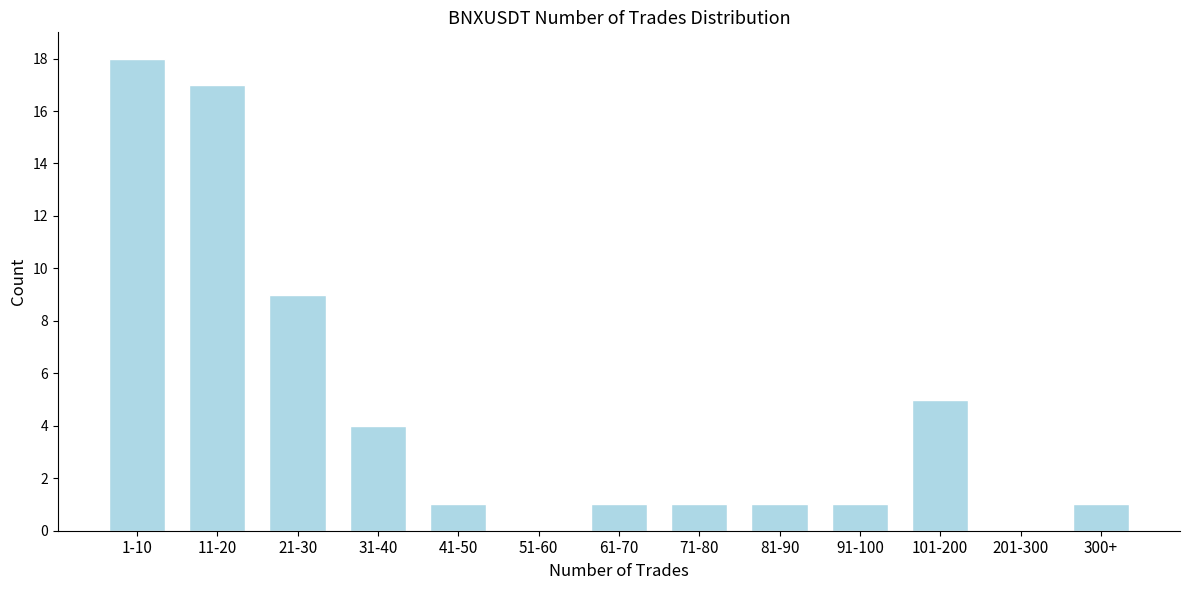

Reading right to left, what are all the values shown in this chart?

300+=1	201-300=0	101-200=5	91-100=1	81-90=1	71-80=1	61-70=1	51-60=0	41-50=1	31-40=4	21-30=9	11-20=17	1-10=18